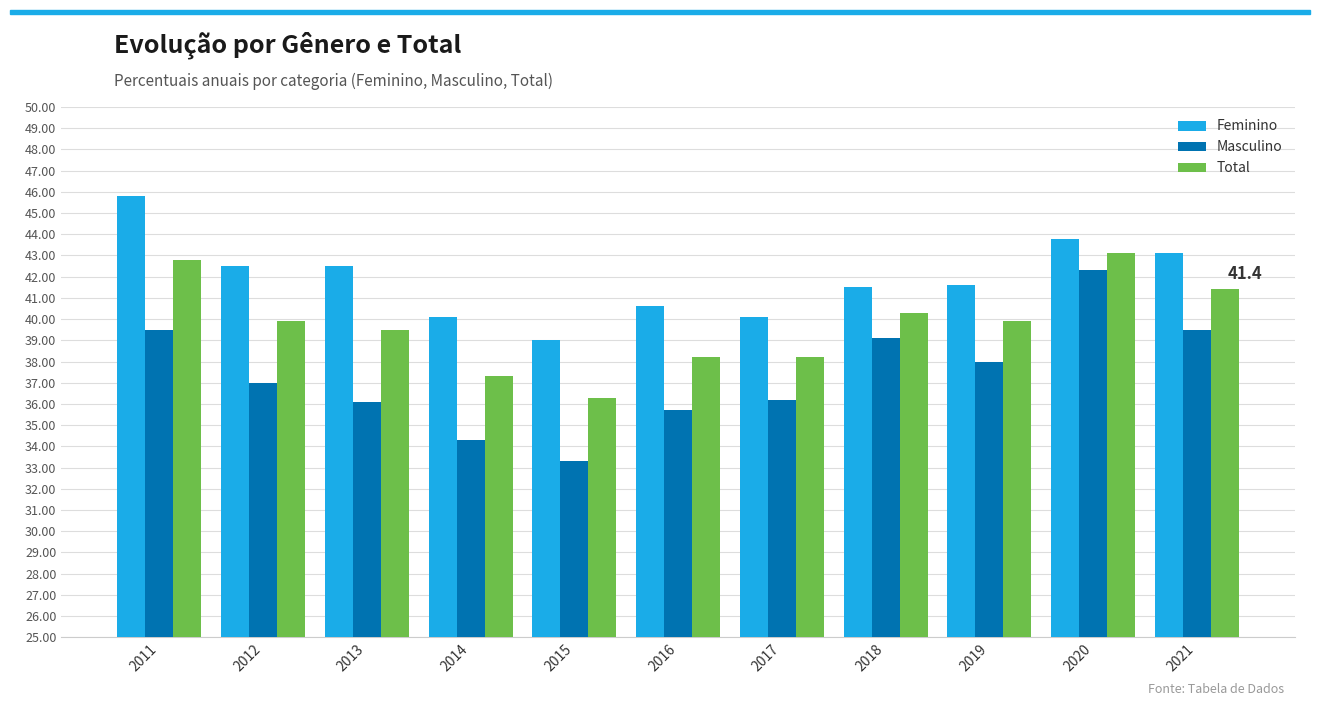

List the series in order of their peak value, lowest first.

Masculino, Total, Feminino